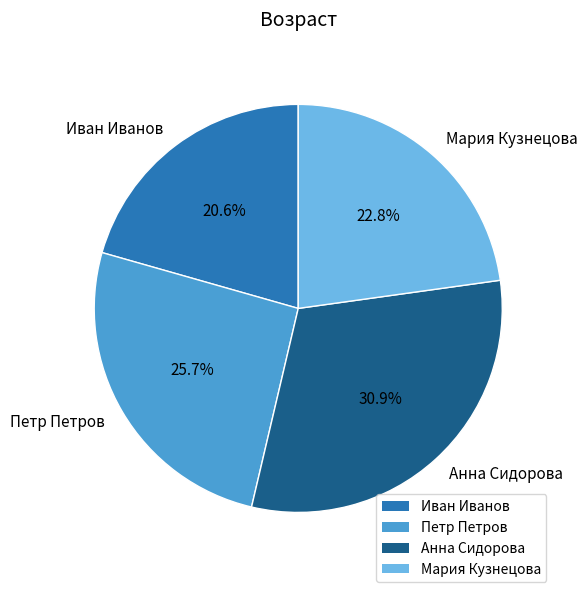

What portion of the pie excludes Анна Сидорова?

69.1%